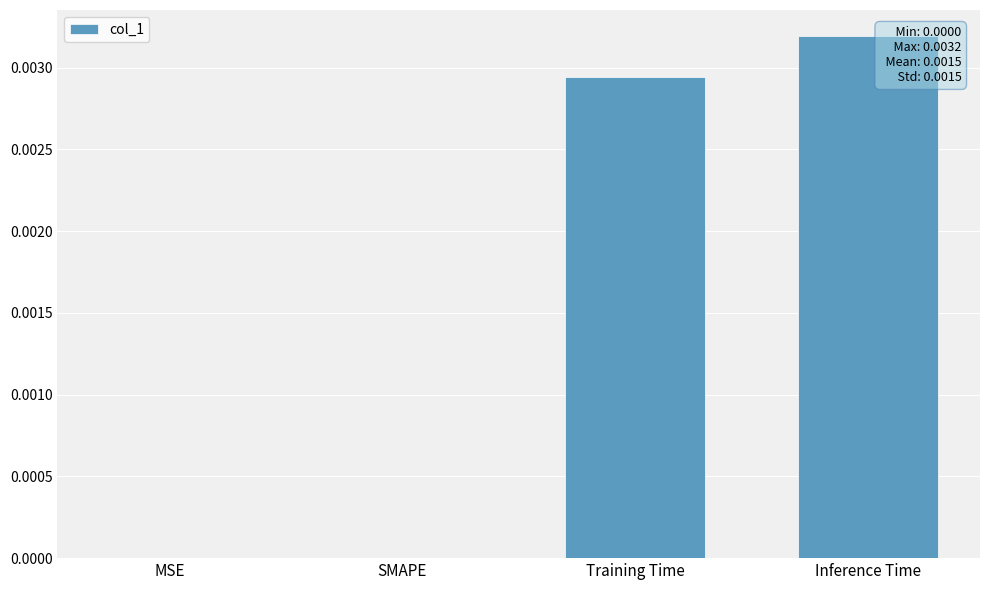

Is it true that the value at Inference Time is 0.0?

True